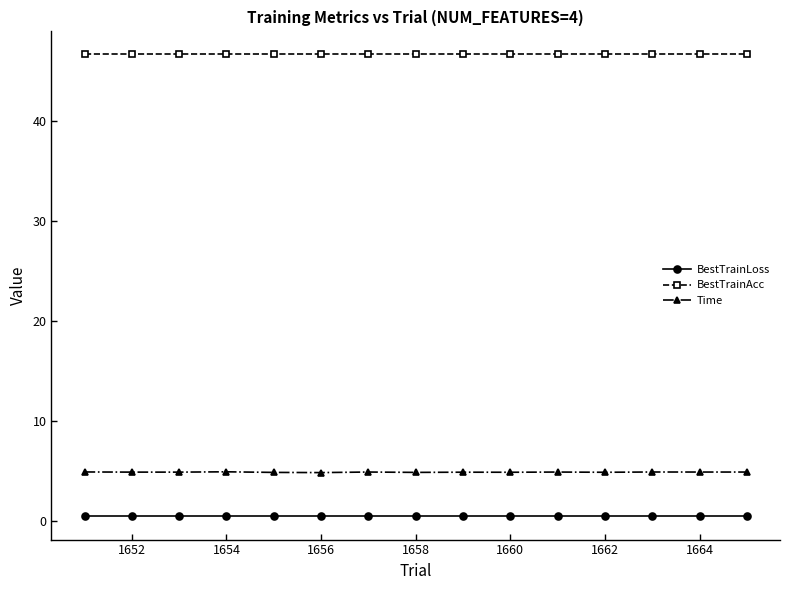

At how many categories does at least one series exceed 21?

15